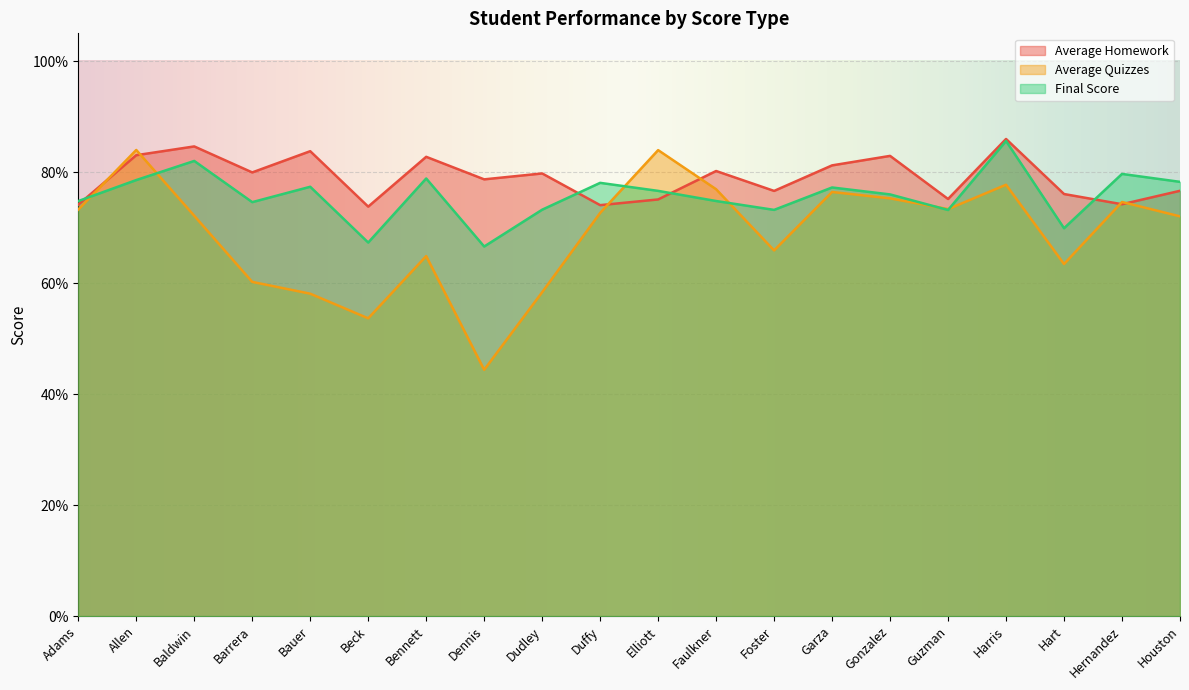

Between which two adjacent categories do Average Quizzes and Average Homework first intersect?

Adams and Allen